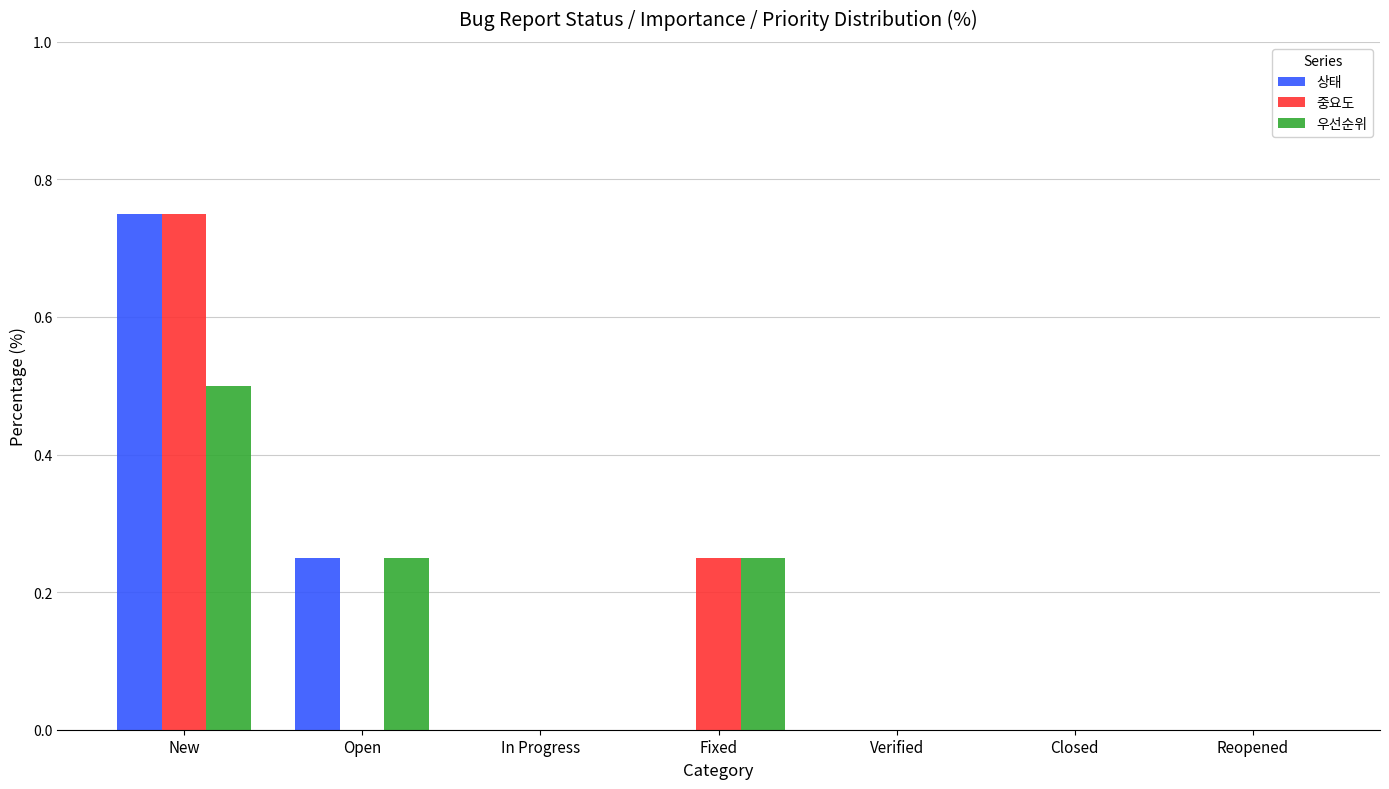

Which series changed the most between New and Fixed?

상태